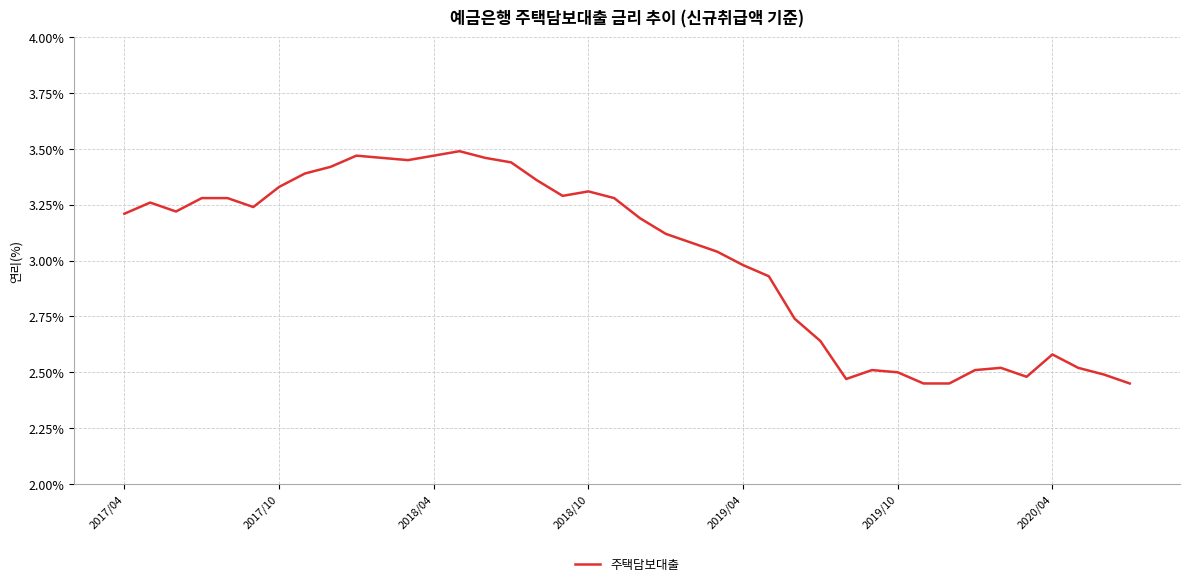

What is the difference between the maximum and minimum values?

1.0